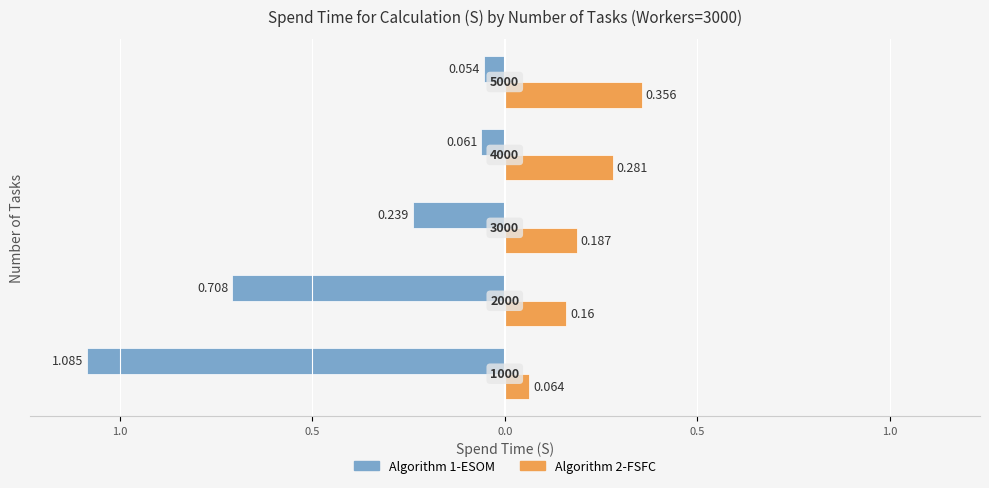

What is the value of the Algorithm 2-FSFC bar at the 1st from the left?

0.1